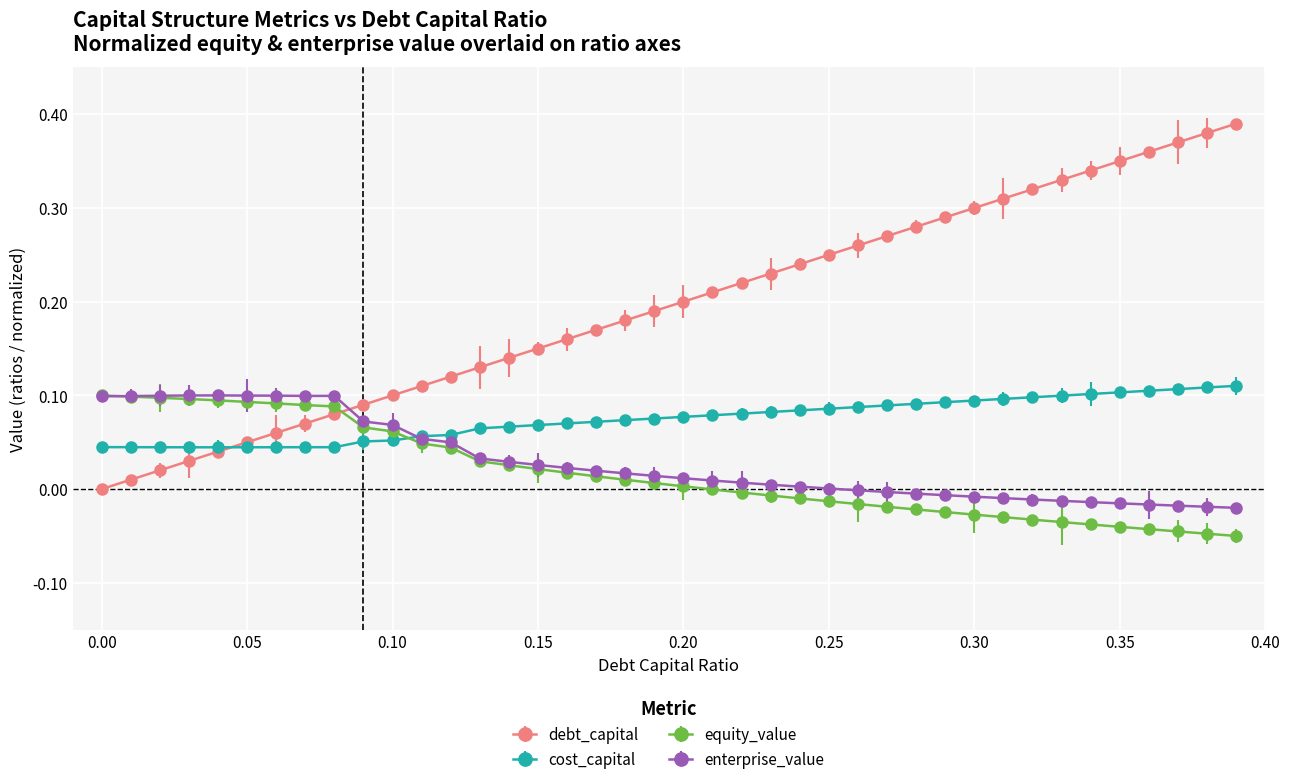

At how many categories does at least one series exceed 0?

40